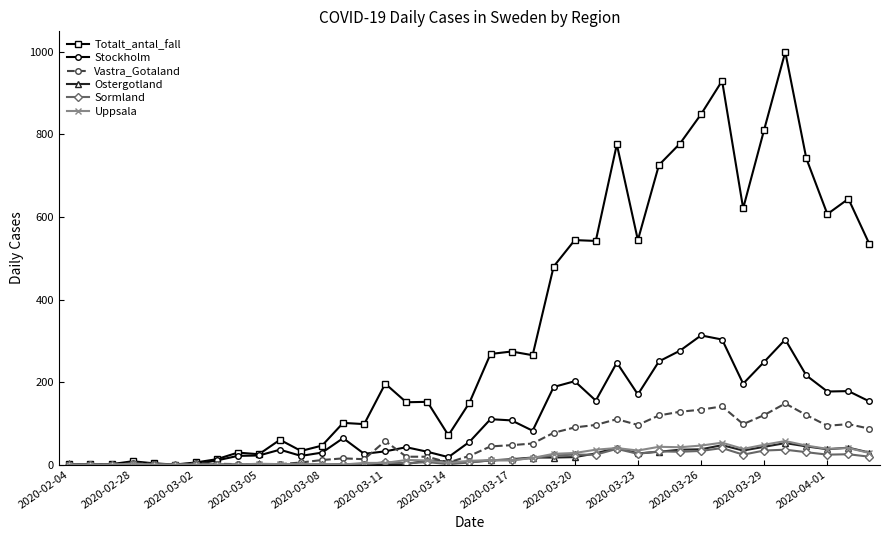

Which series has the largest total across all categories?

Totalt_antal_fall